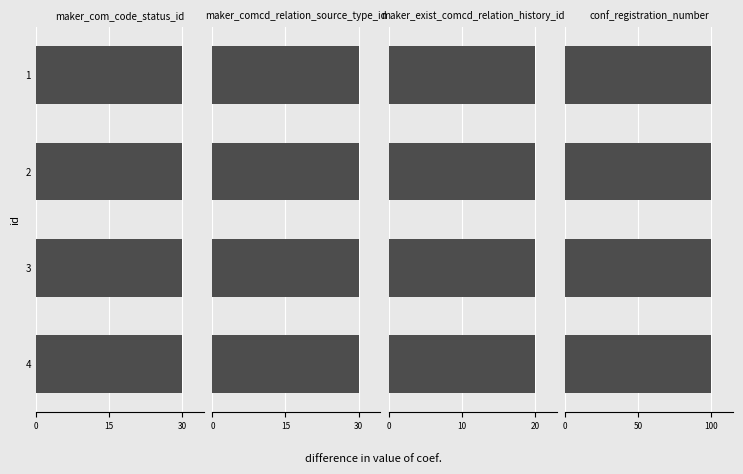

Which series has the largest total across all categories?

conf_registration_number